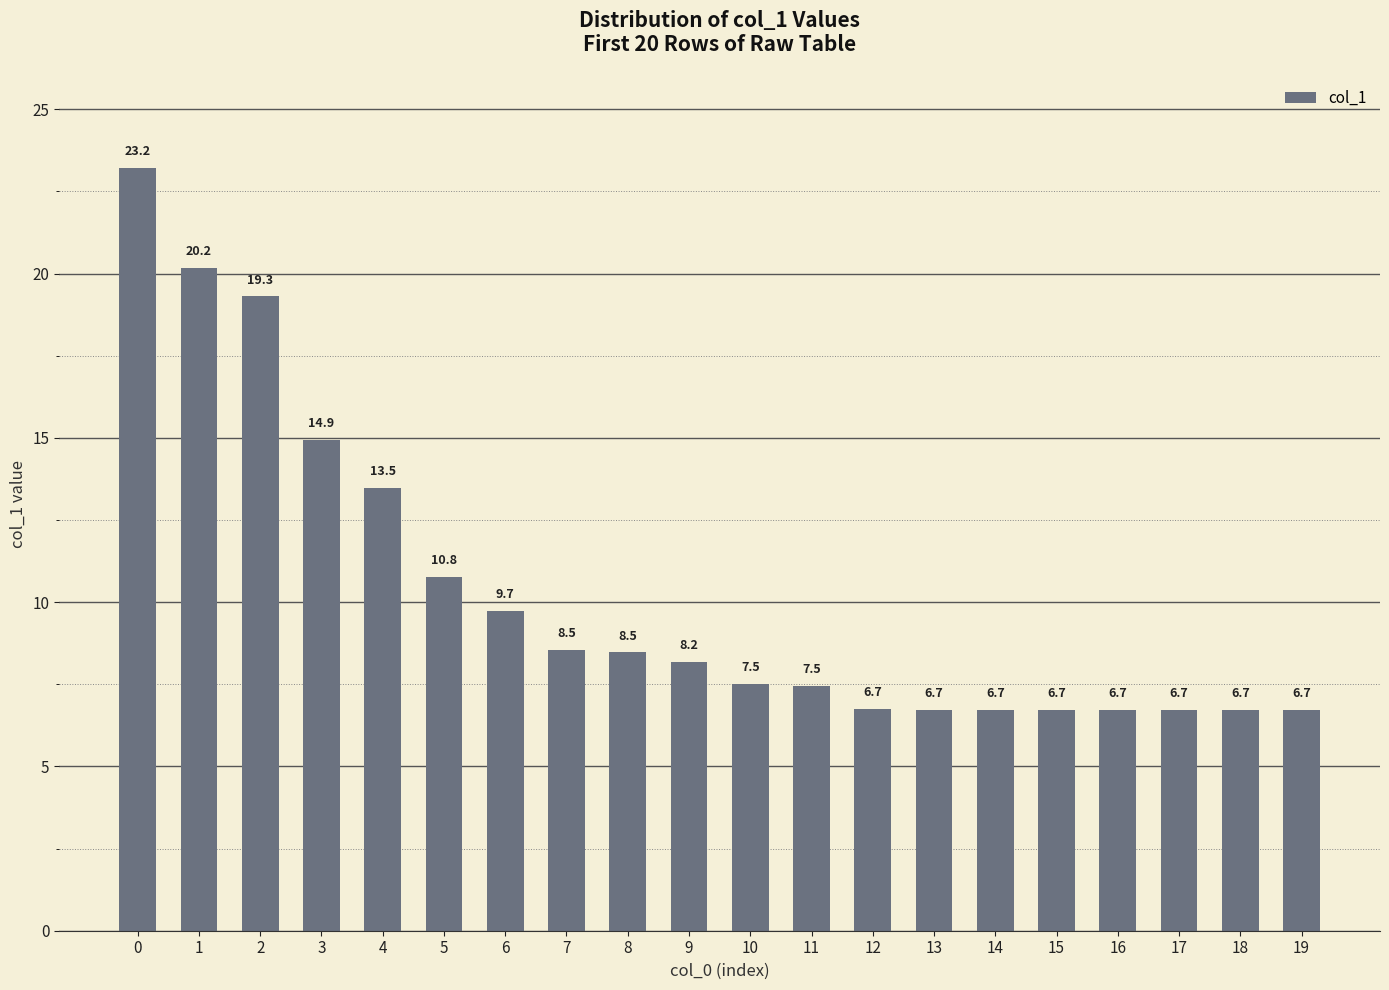

True or false: the data shows 8.5 at 8.

True